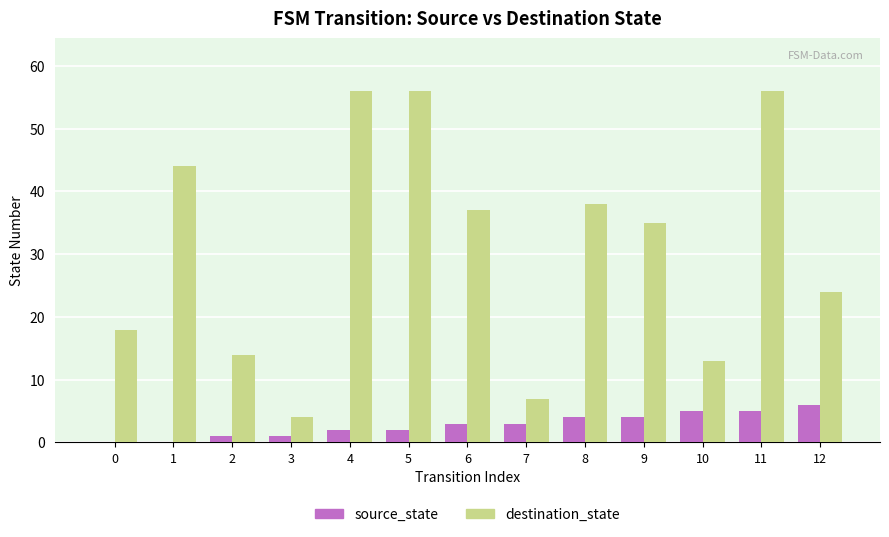

True or false: destination_state has a value of 66 at 1.

False